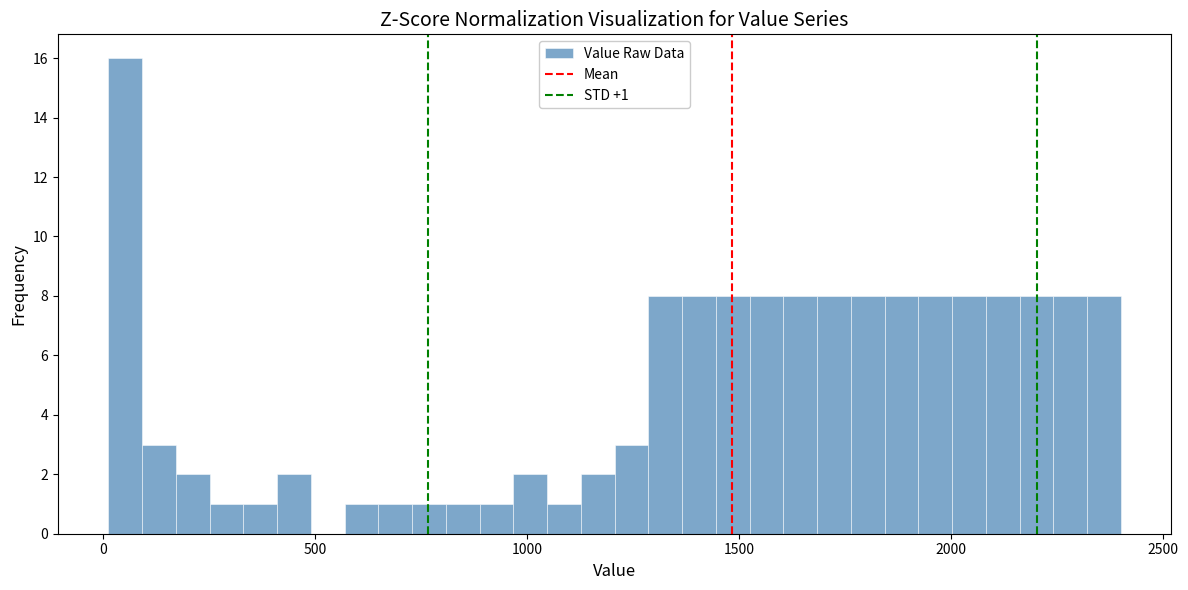

Around what value on the x-axis is the tallest bar? Give the approximate position of its centre, as read against the axis.

50